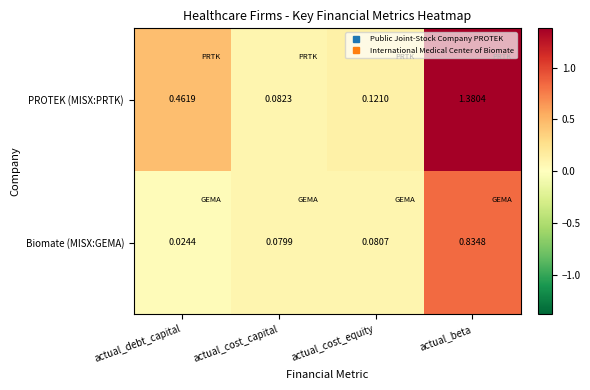

What is the total value across all series at actual_cost_capital?

0.2